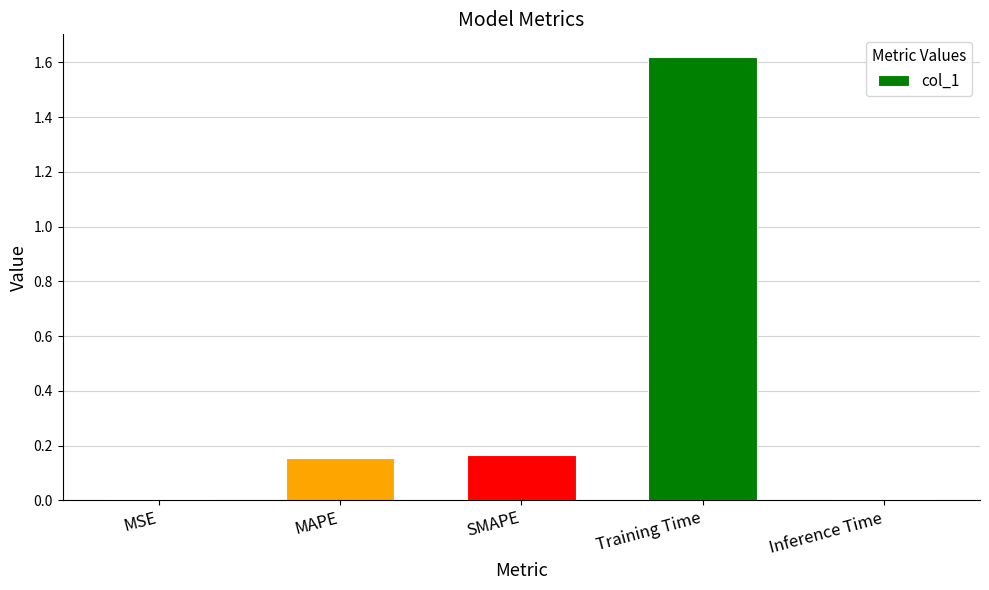

Are the bars grouped side by side (vs. stacked)?

No